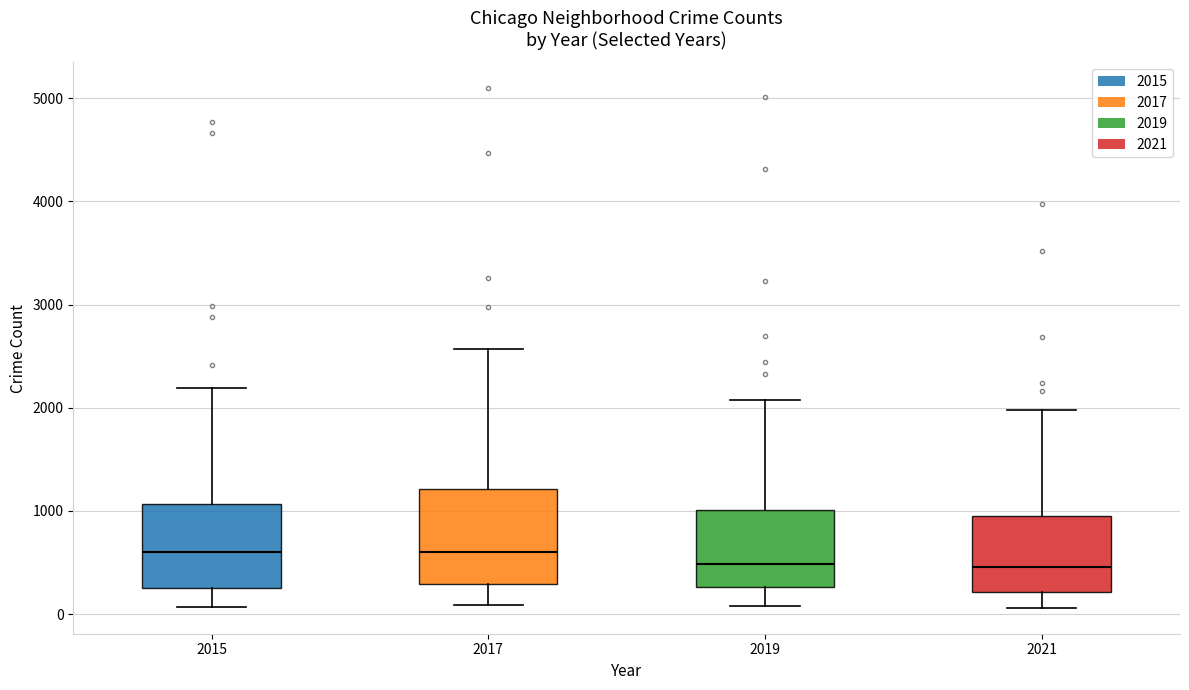

Reading left to right, transcribe this box plot: for each box, give where its median line is, the range the box spans, and where its two whiskers end, as read against the y-axis. The values are not printed on the chart, so give them approximately, as read against the axis.

2015: median 600, box 300 to 1100, whiskers 100 to 2200
2017: median 600, box 300 to 1200, whiskers 100 to 2600
2019: median 500, box 300 to 1000, whiskers 100 to 2100
2021: median 500, box 200 to 900, whiskers 100 to 2000